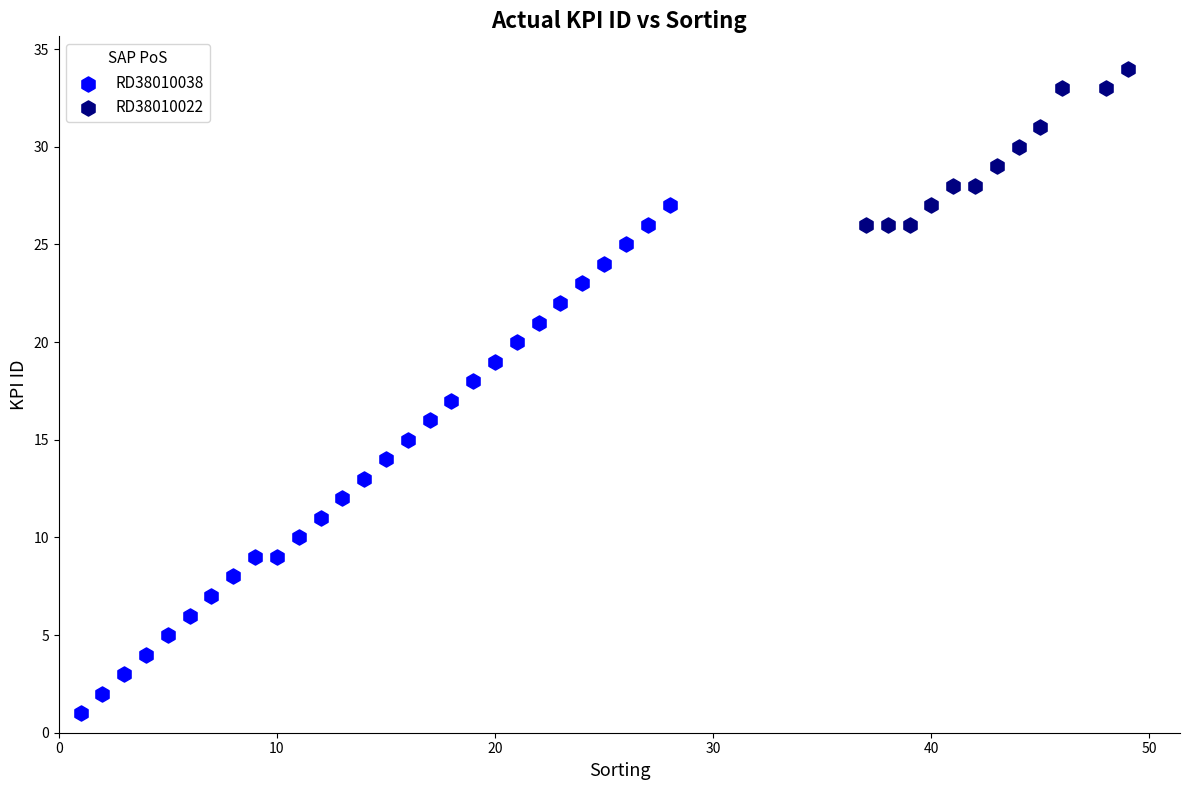

Which series contains the lowest Y value?

RD38010038